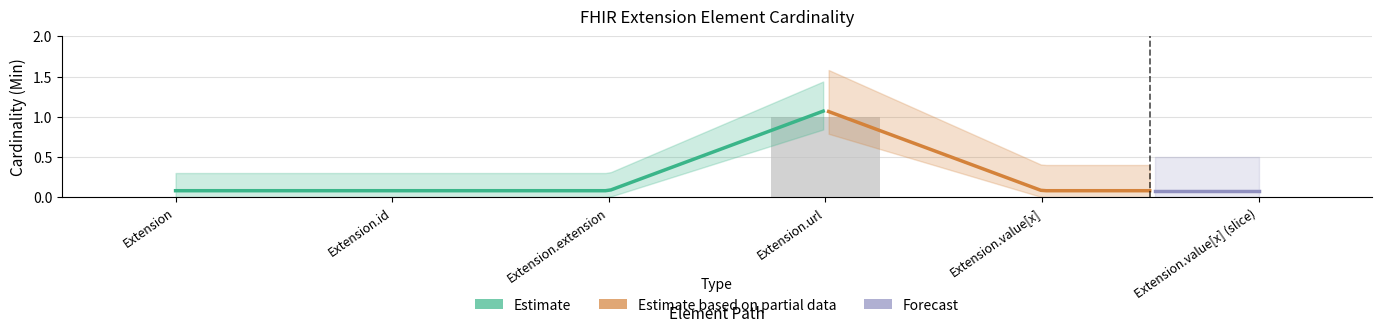

Rank the categories by value from highest to lowest.

Extension.url, Extension, Extension.id, Extension.extension, Extension.value[x], Extension.value[x] (slice)